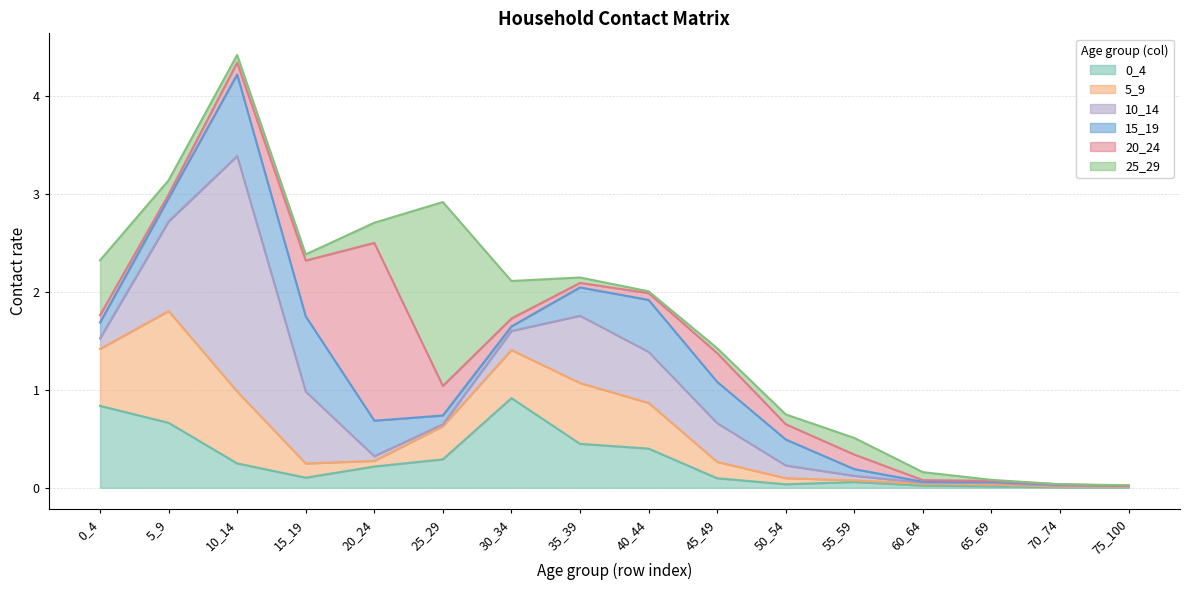

At which category does 20_24 reach its first local valley?

5_9